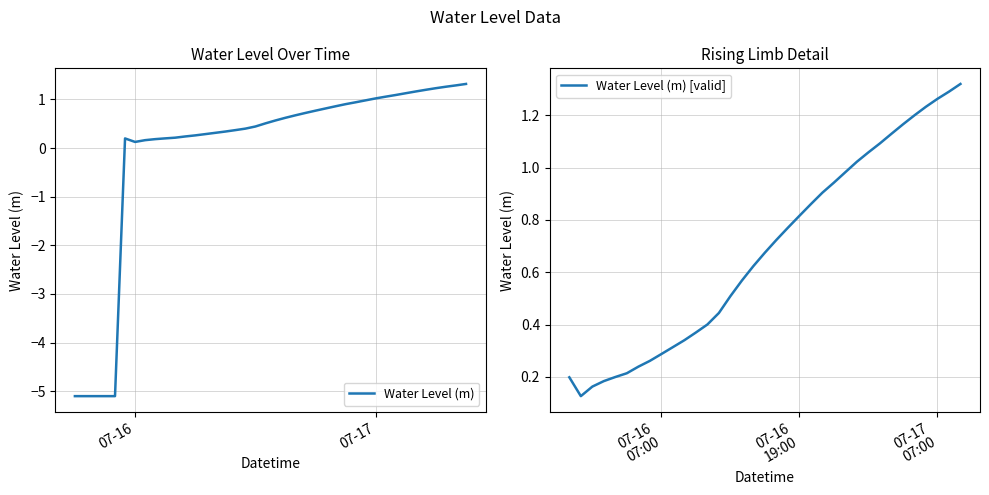

Does the chart have visible grid lines?

Yes